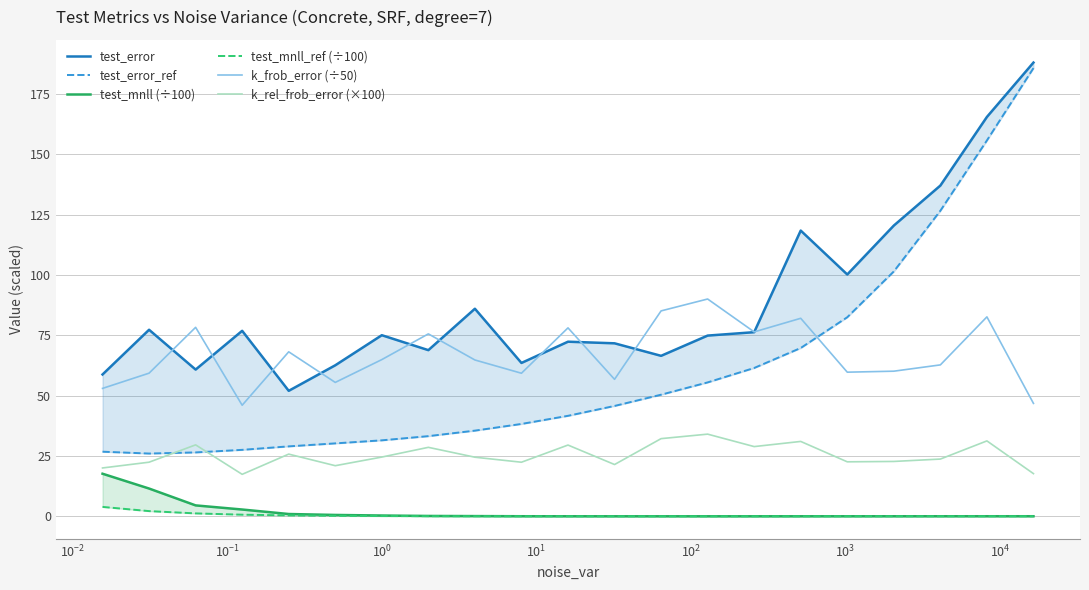

True or false: k_rel_frob_error (×100) and k_frob_error (÷50) intersect in this chart.

False